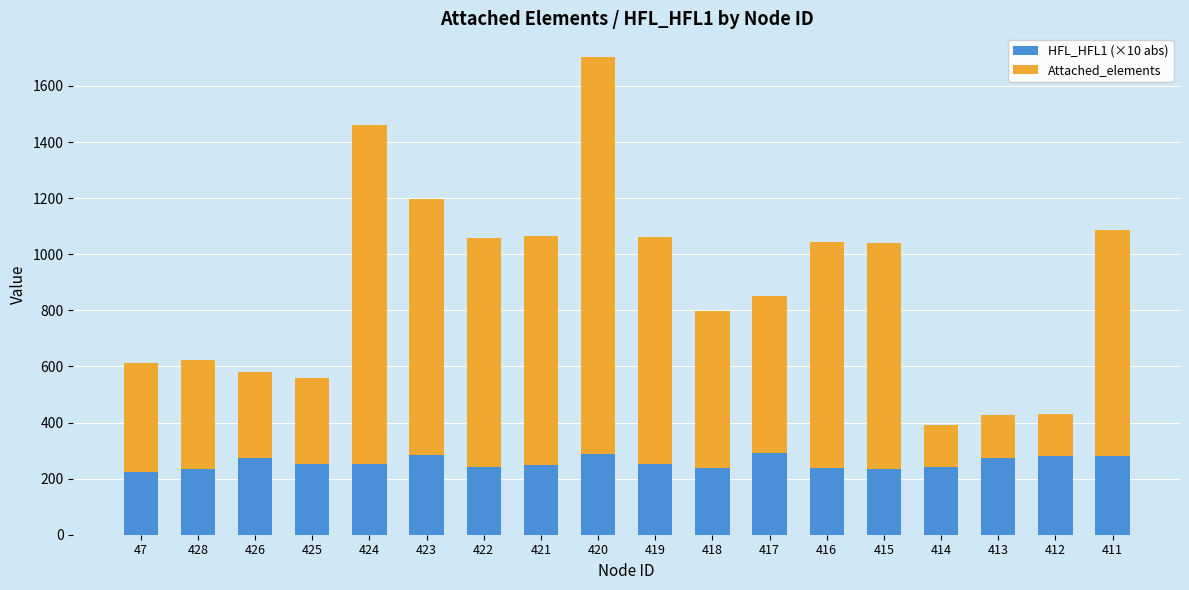

The value of HFL_HFL1 (×10 abs) at 421 is 249.7. True or false?

True